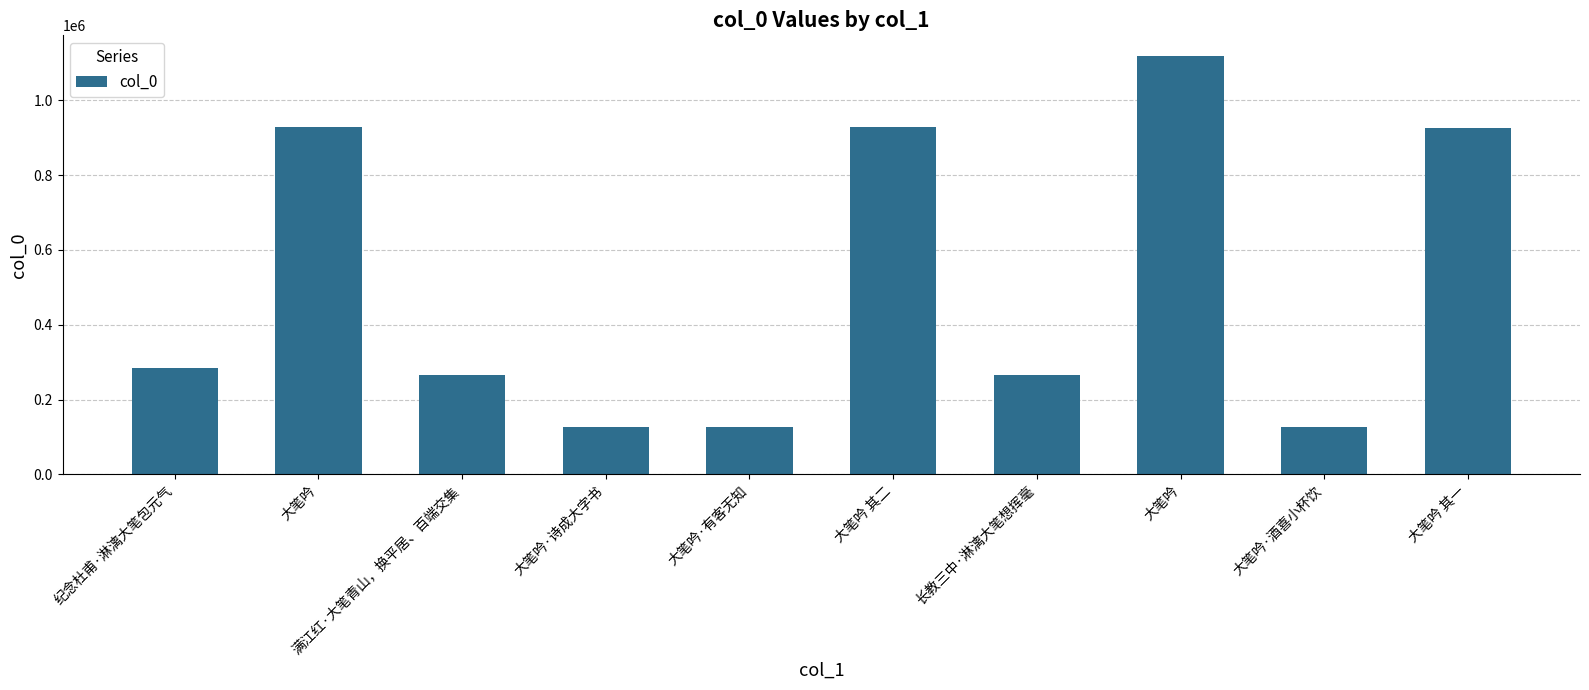

How many data points are less than 285212?

5